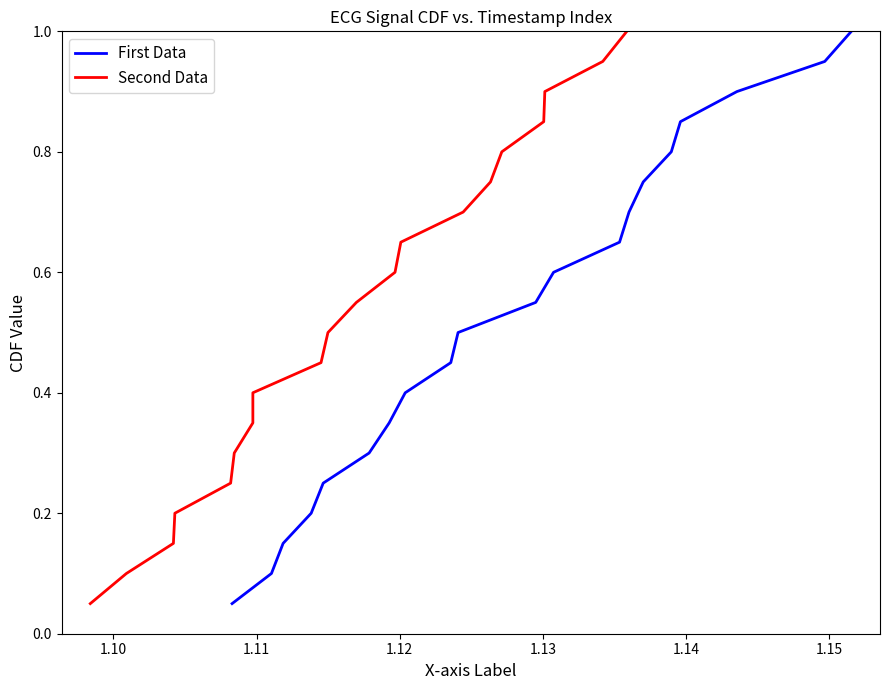

True or false: First Data and Second Data cross at least once.

False